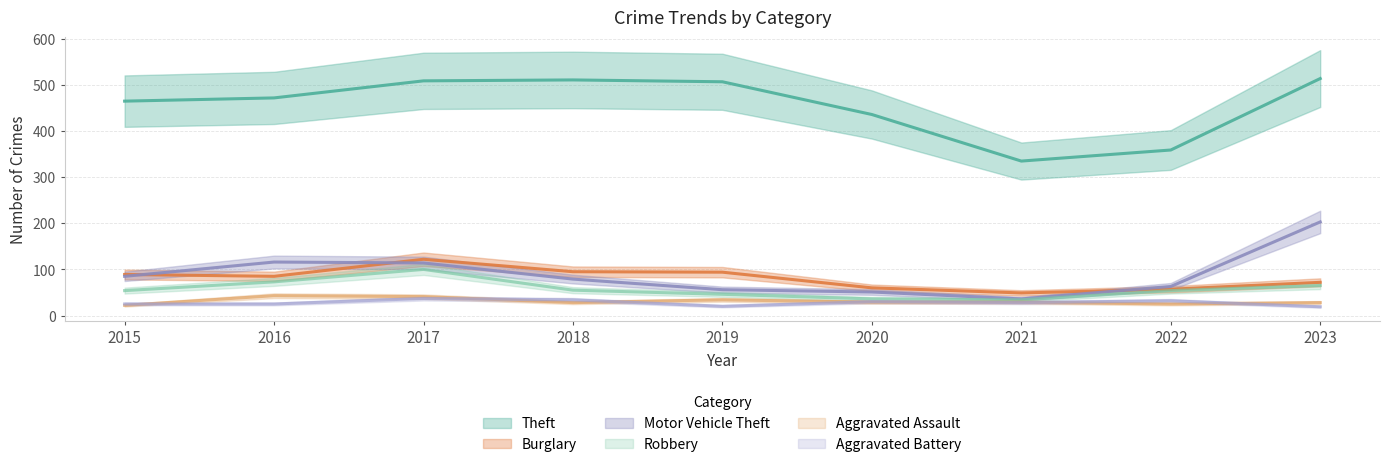

Which has a higher value, 2018 or 2021?

2018